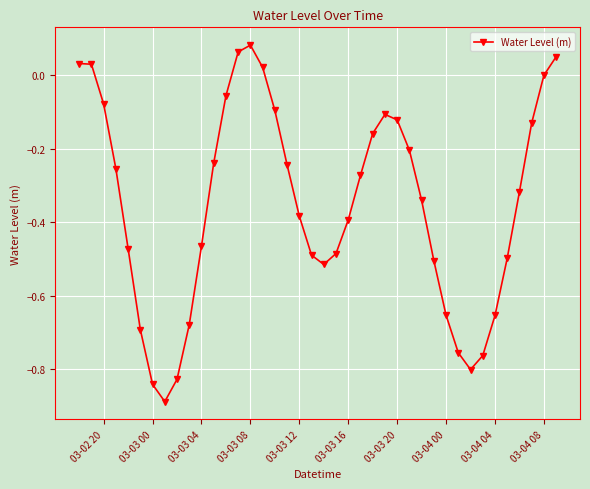

How many interior local valleys (lower than both neighbors) does the data have?

3